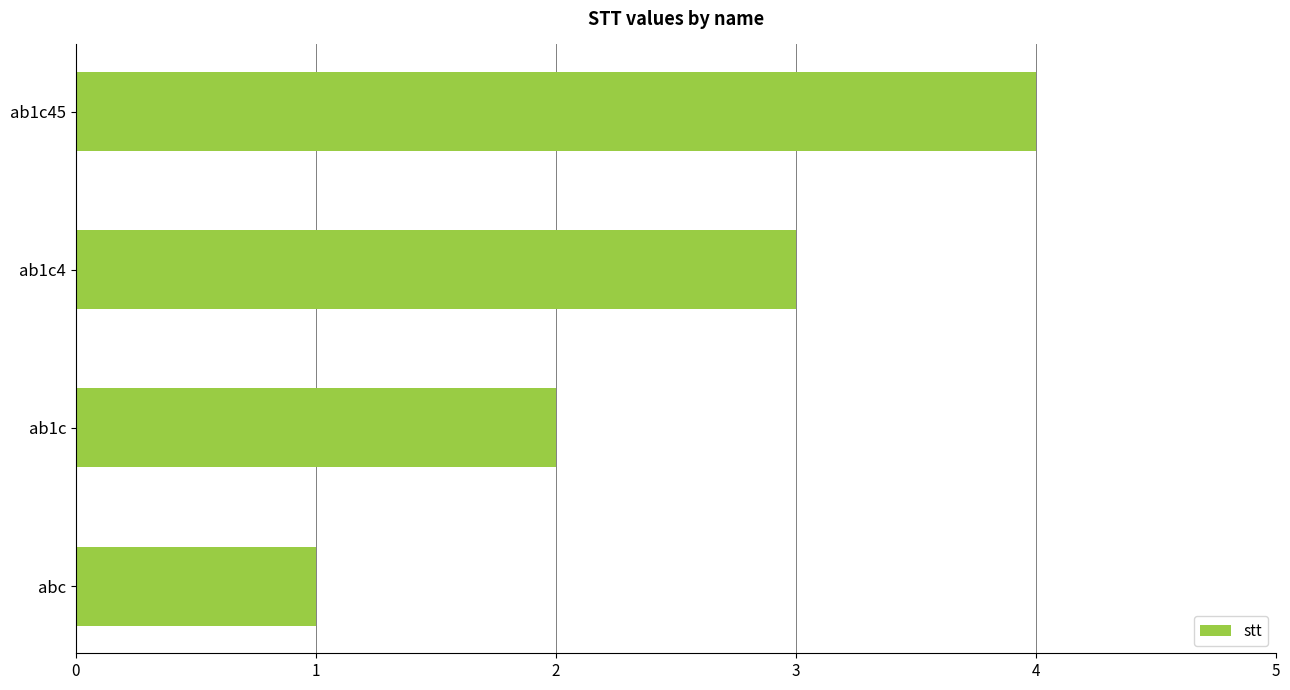

What is the change in value from abc to ab1c4?

+2